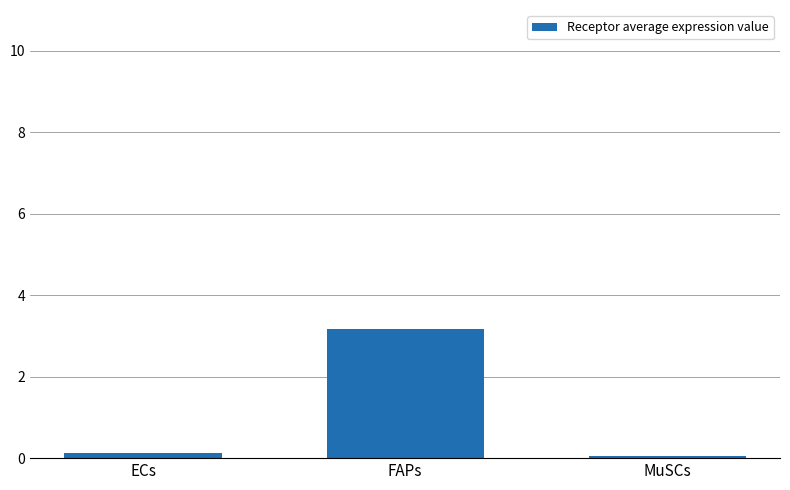

The chart shows a value of 0.1 at MuSCs. True or false?

True